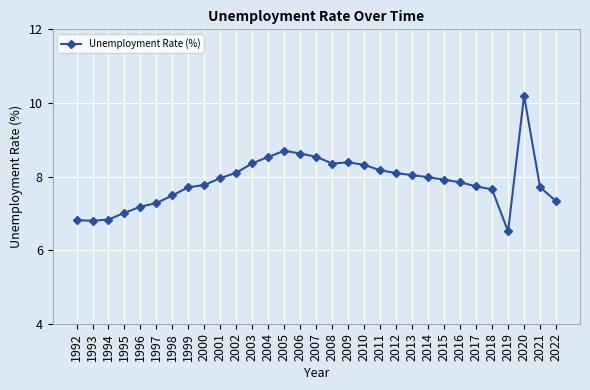

Does the chart have visible grid lines?

Yes